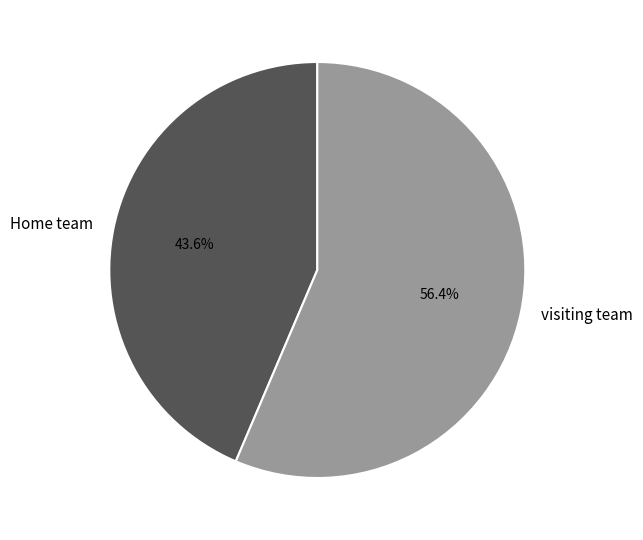

Is the sum of Home team and visiting team greater than half?

Yes